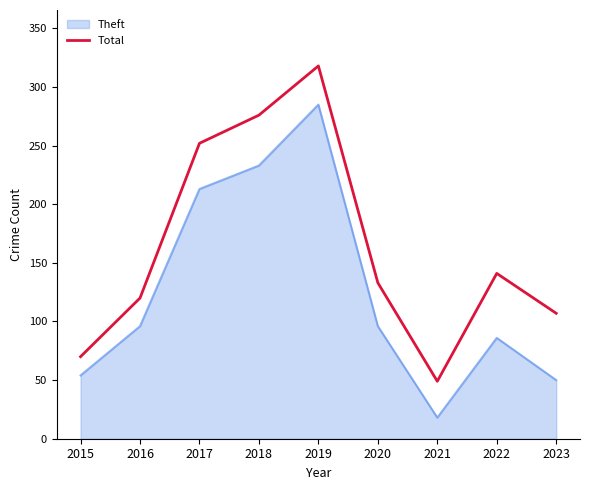

True or false: Total and Theft cross at least once.

False